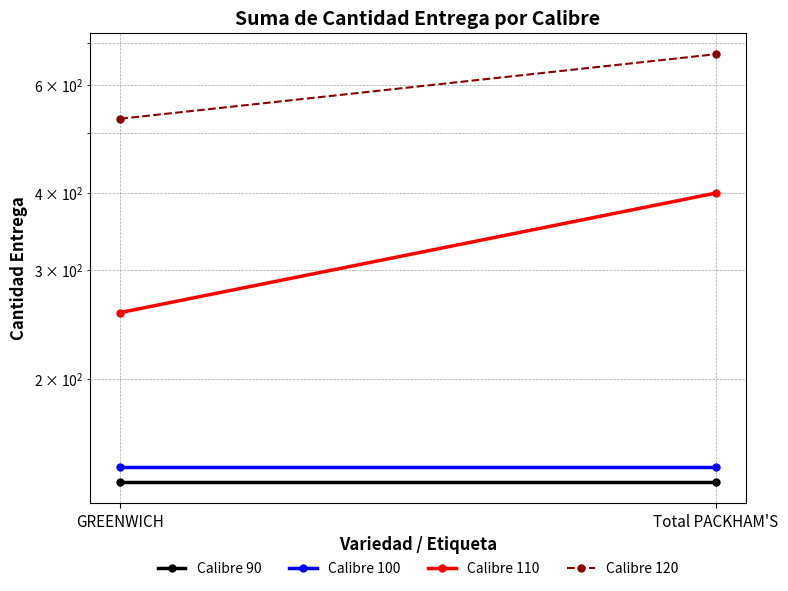

Between GREENWICH and Total PACKHAM'S, which series saw the biggest shift?

Calibre 110